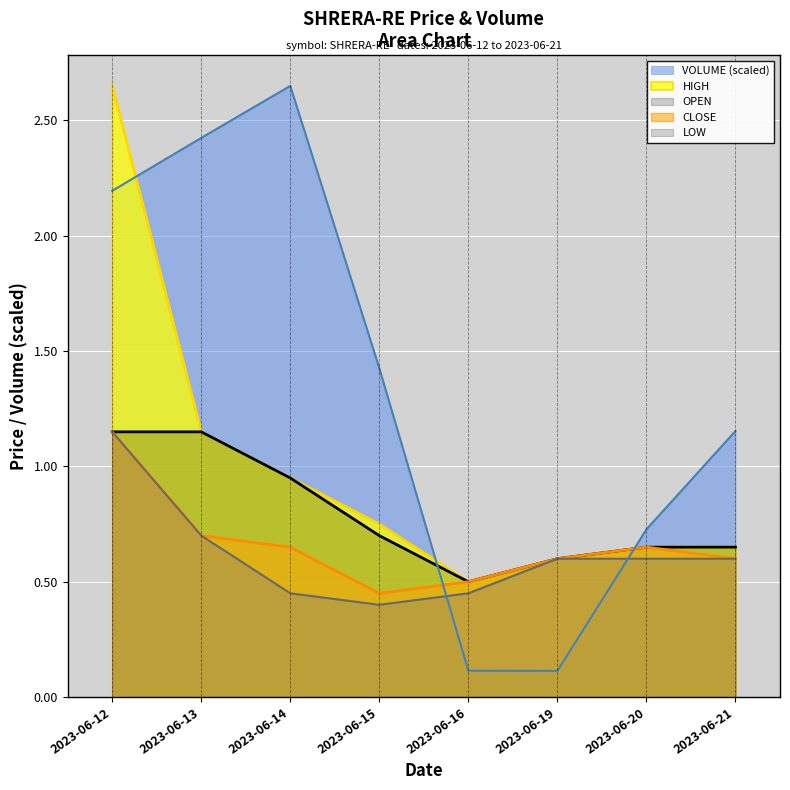

In CLOSE, how many points are higher than both neighbors (excluding endpoints)?

1